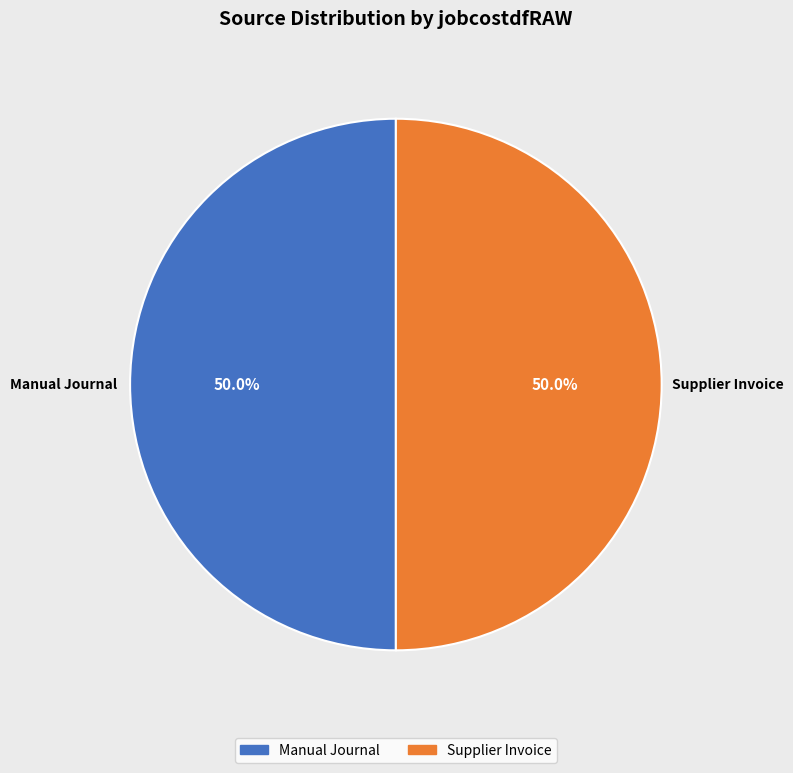

Which category has the biggest portion of the pie?

Supplier Invoice